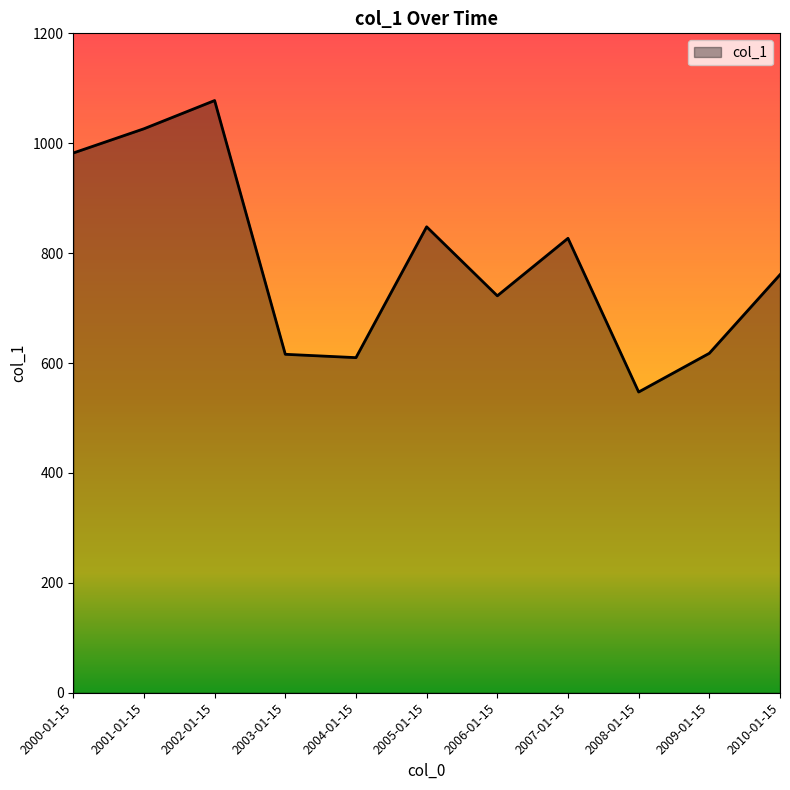

Count the number of categories in the chart.

11